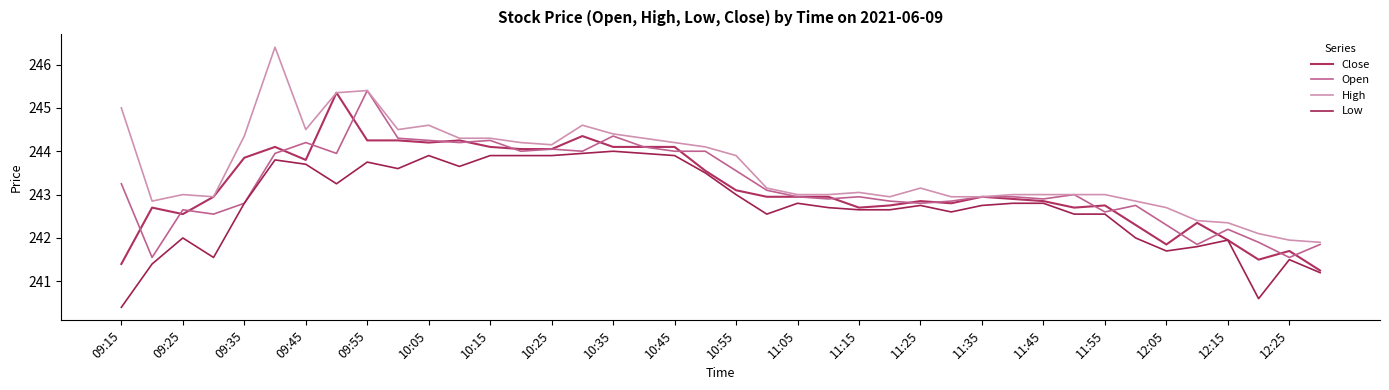

At which label does High first exceed 243?

09:15